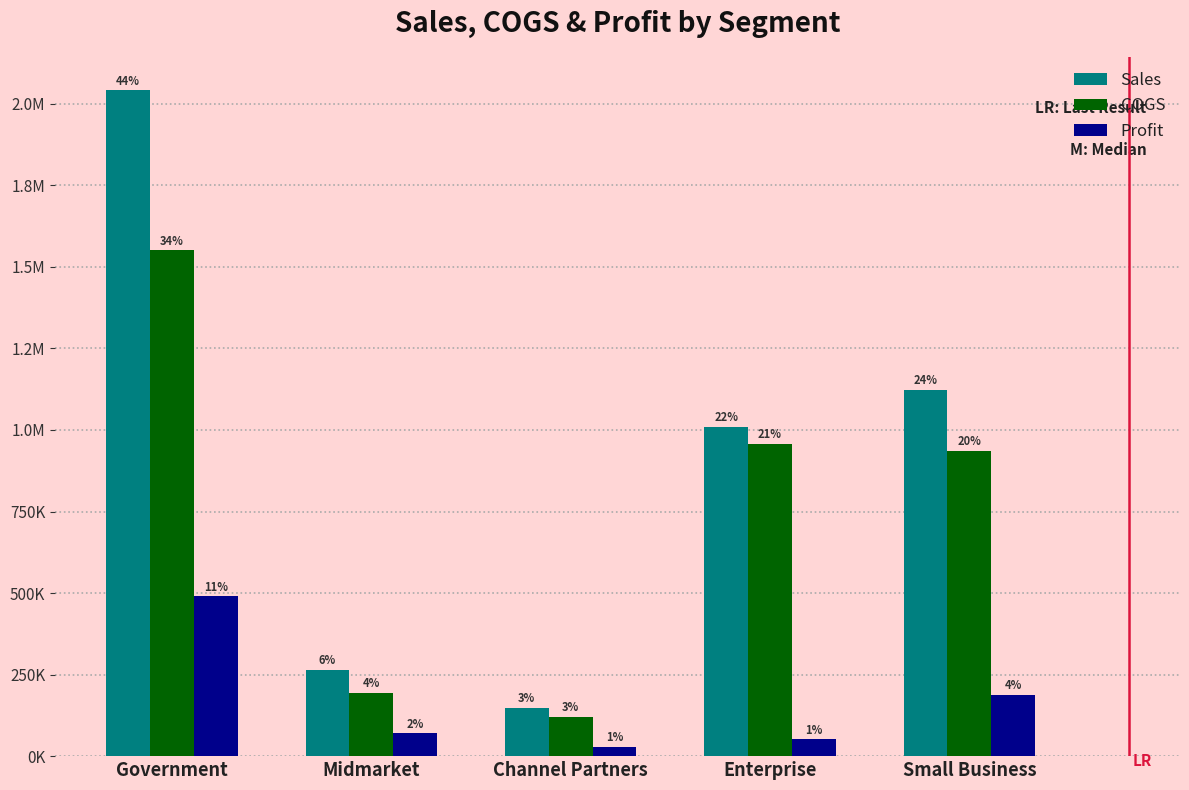

The Profit series shows 71689 at Enterprise. True or false?

False